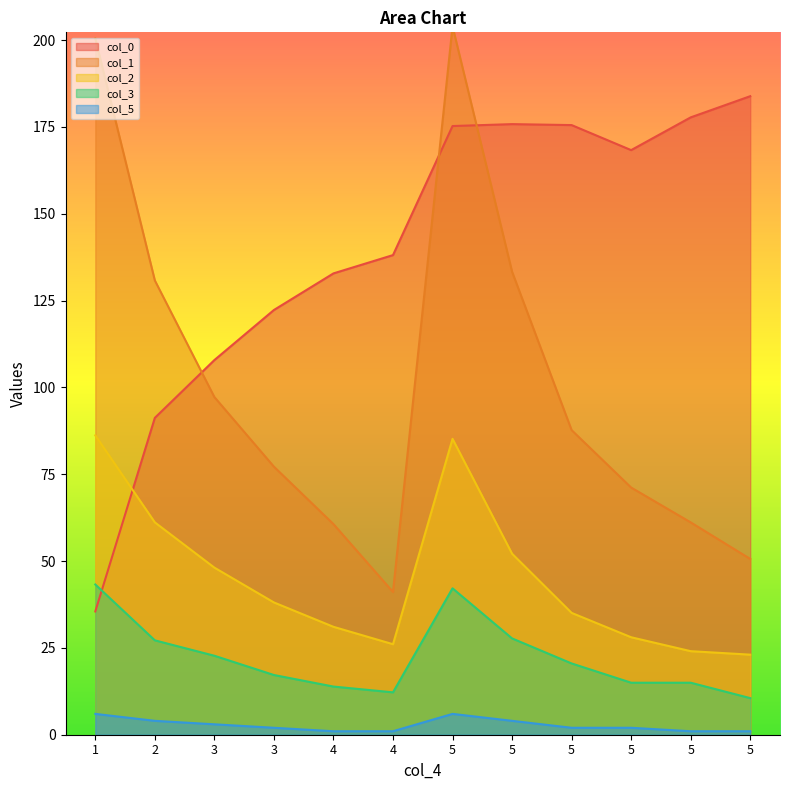

What are all the series names shown in the legend?

col_0, col_1, col_2, col_3, col_5